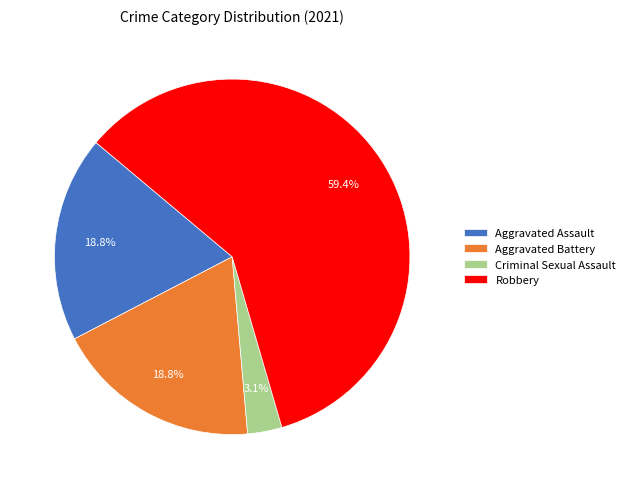

How much of the chart is everything except Criminal Sexual Assault?

96.9%